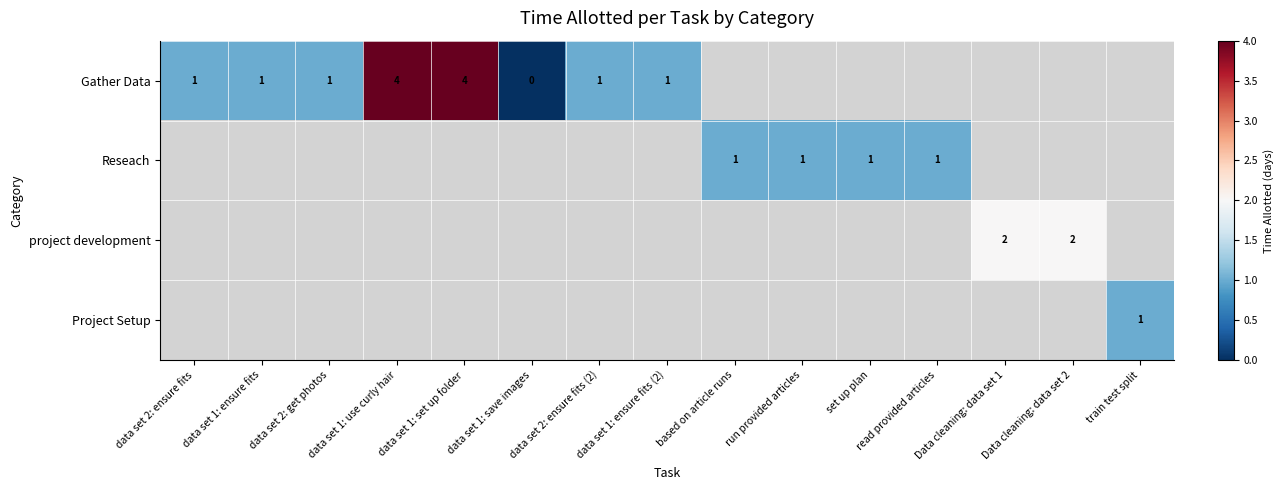

Is it true that Gather Data equals 1 at data set 1: ensure fits (2)?

True